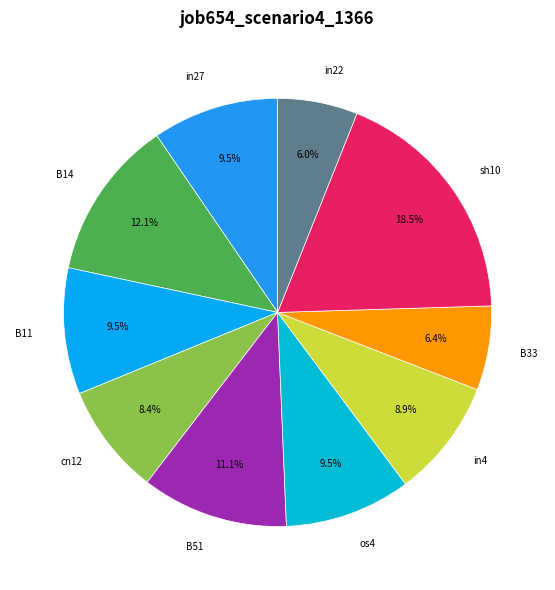

How many segments does this pie chart have?

10